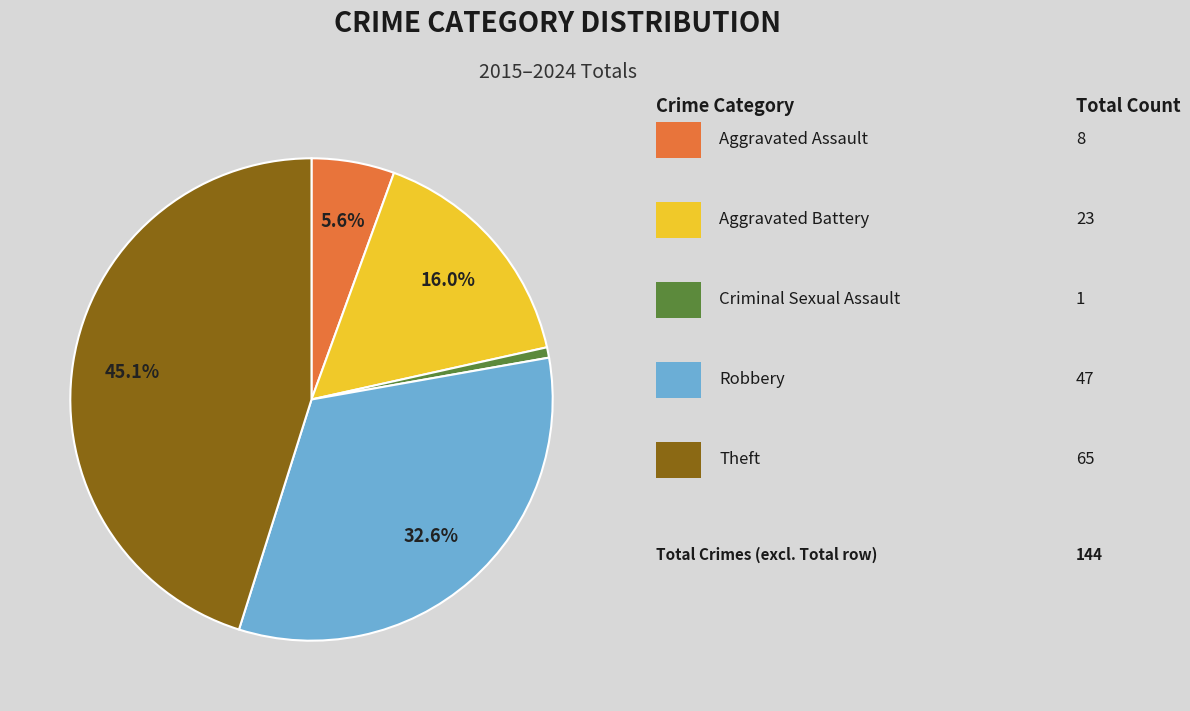

Is there any slice that represents more than half of the pie?

No